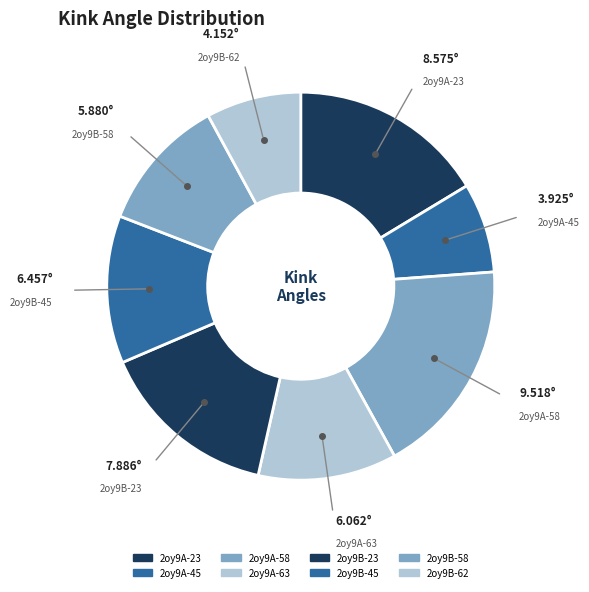

Count the number of slices in the pie.

8